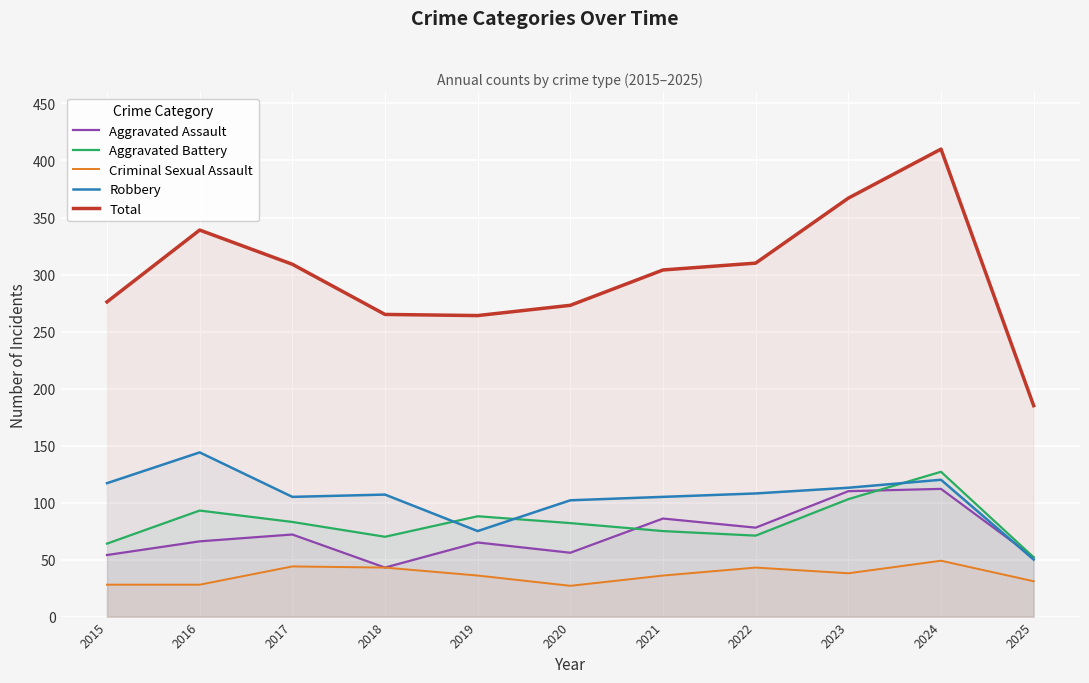

True or false: Robbery and Total intersect in this chart.

False